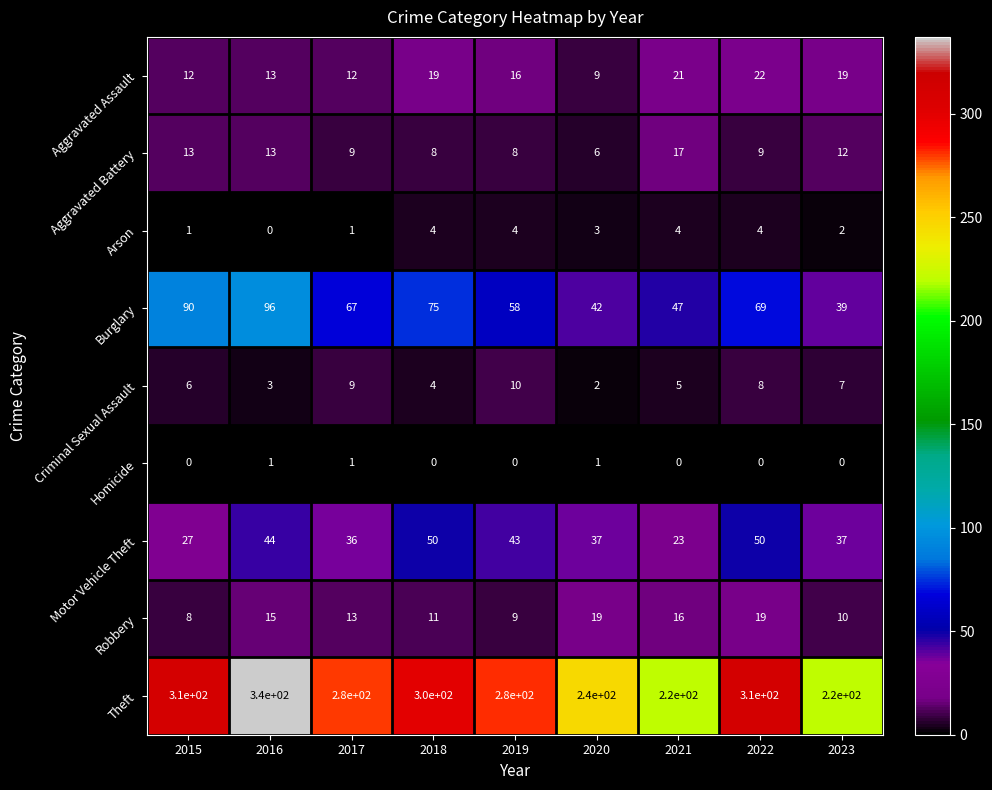

Which series has the largest total across all categories?

Theft